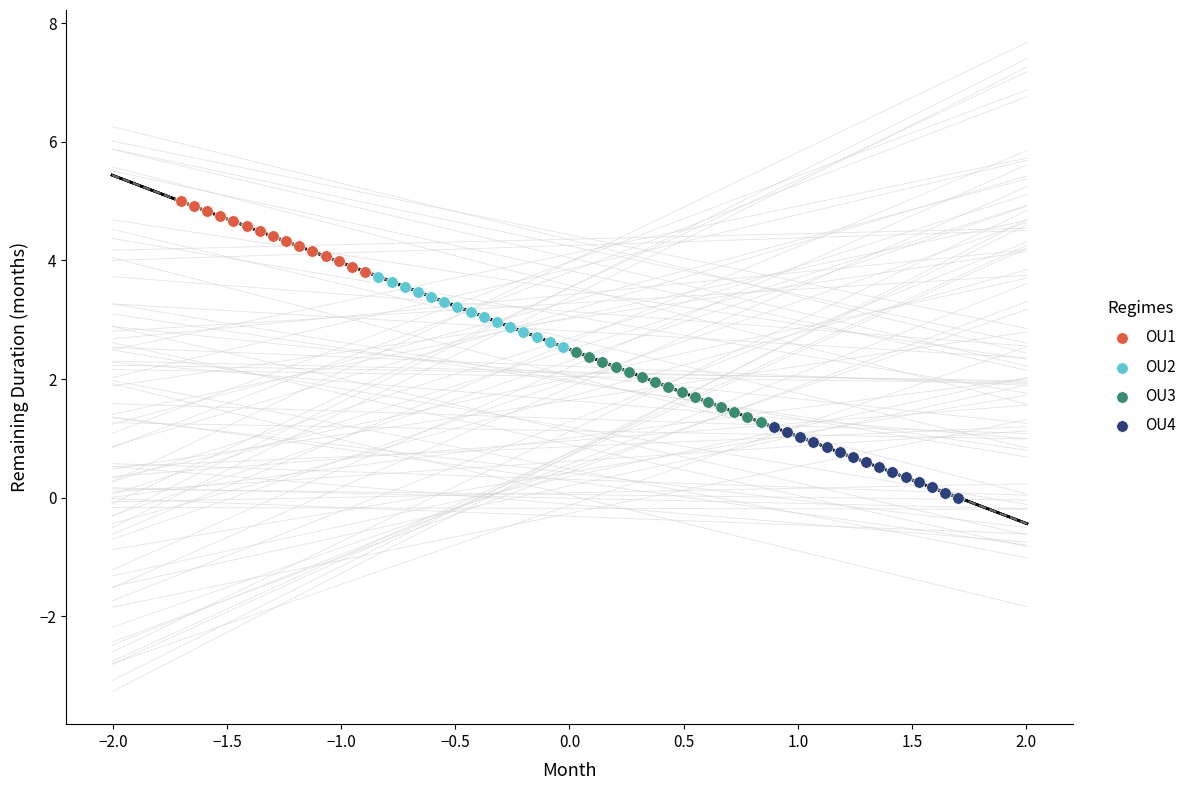

Which series contains the lowest Y value?

OU4